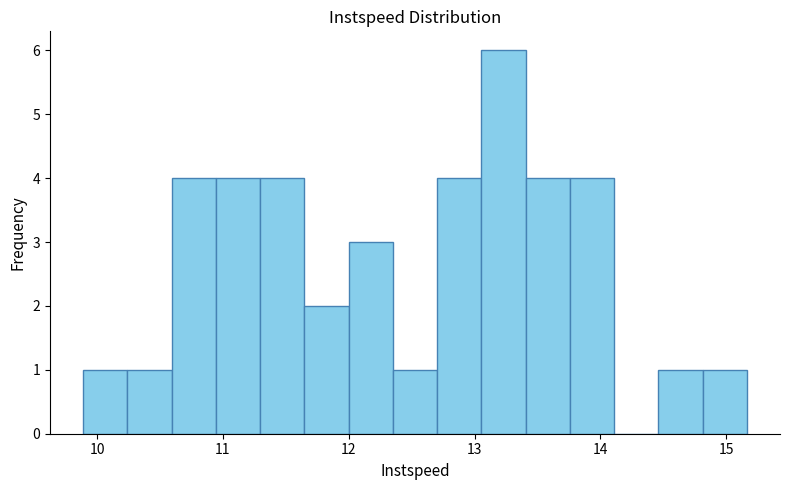

Read against the x-axis, roughly where is the centre of the tallest bar?

13.2